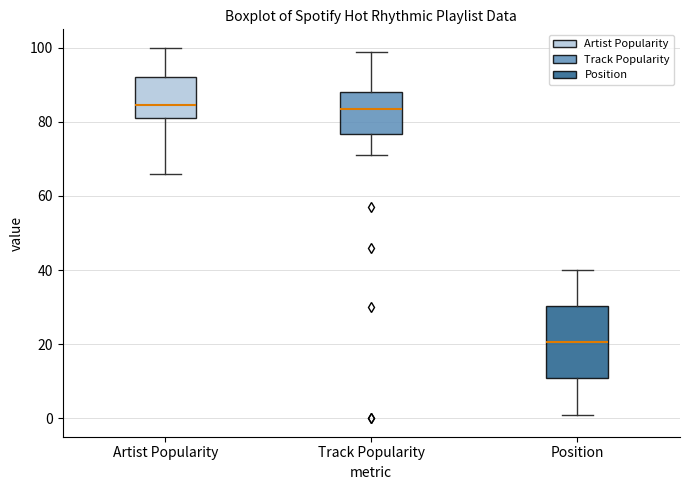

Which box has the lowest median line?

Position